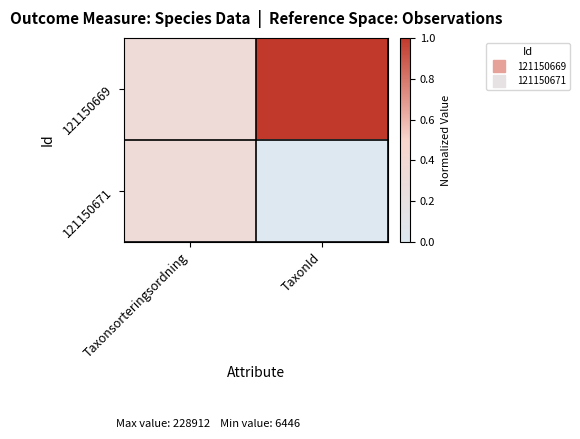

Which series has the largest total across all categories?

121150669